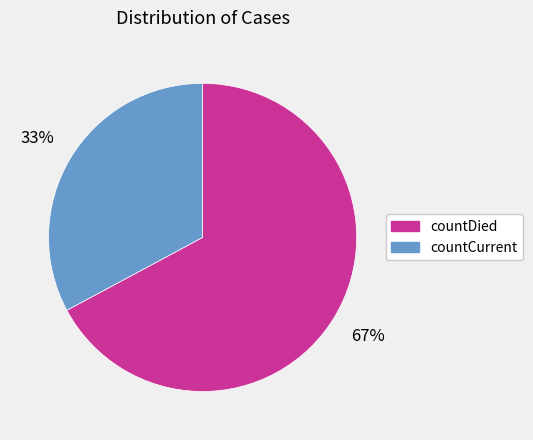

What is the ratio of the value at countCurrent to the value at countDied?

0.5